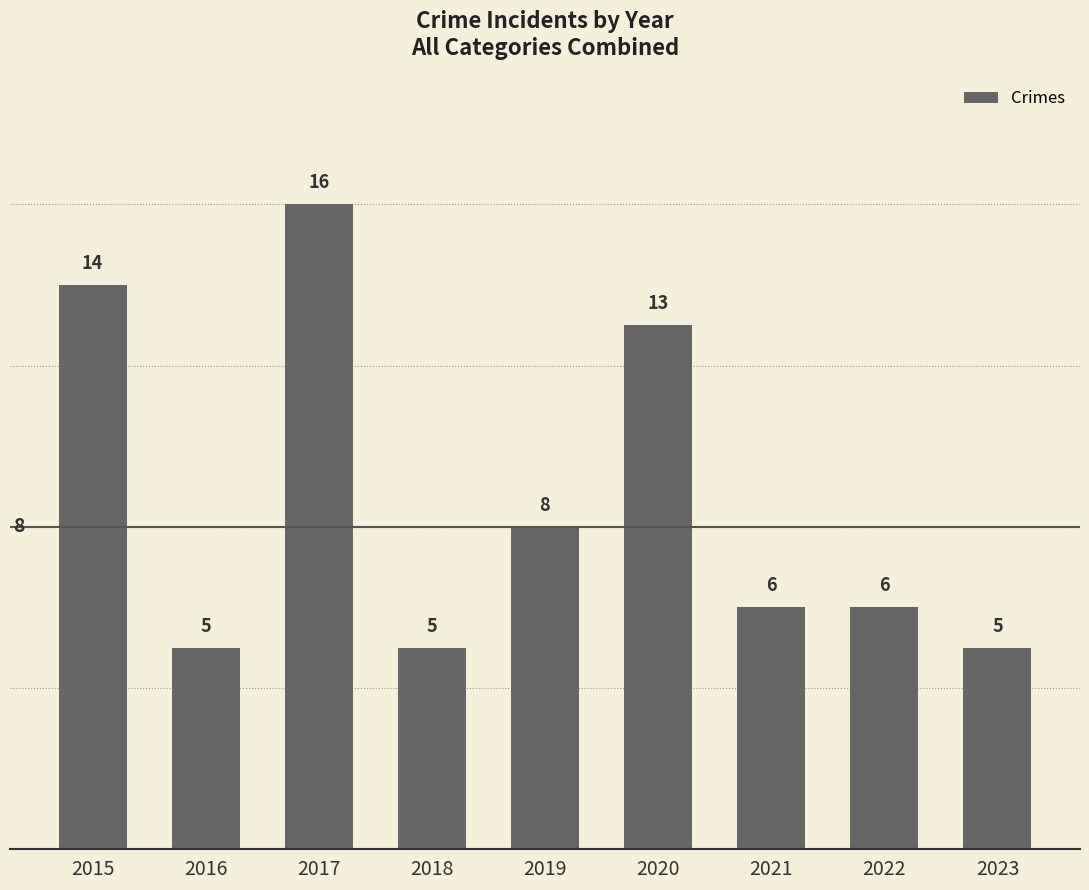

At which label does the data first exceed 6?

2015